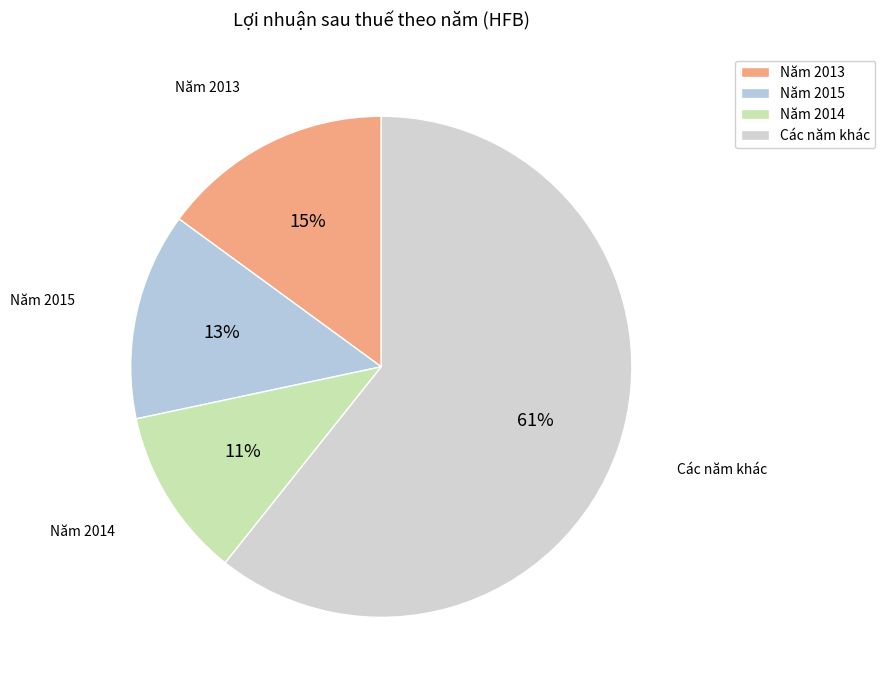

Which category has the biggest portion of the pie?

Các năm khác